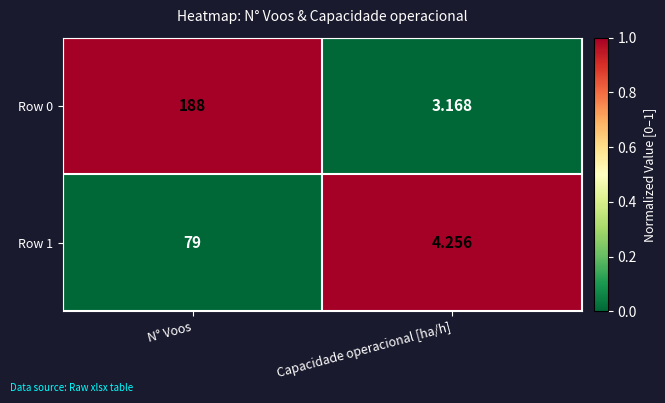

What is the maximum value shown in the chart?

188.0